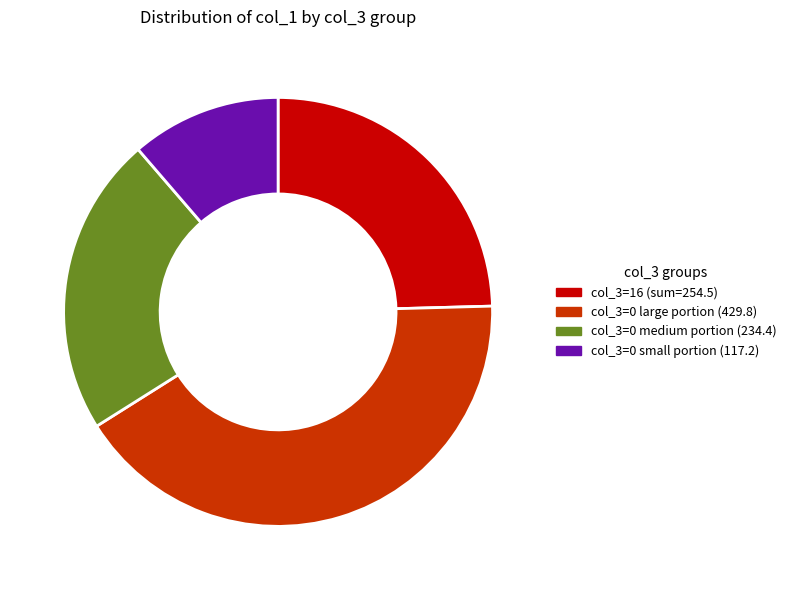

Does any single category account for the majority?

No